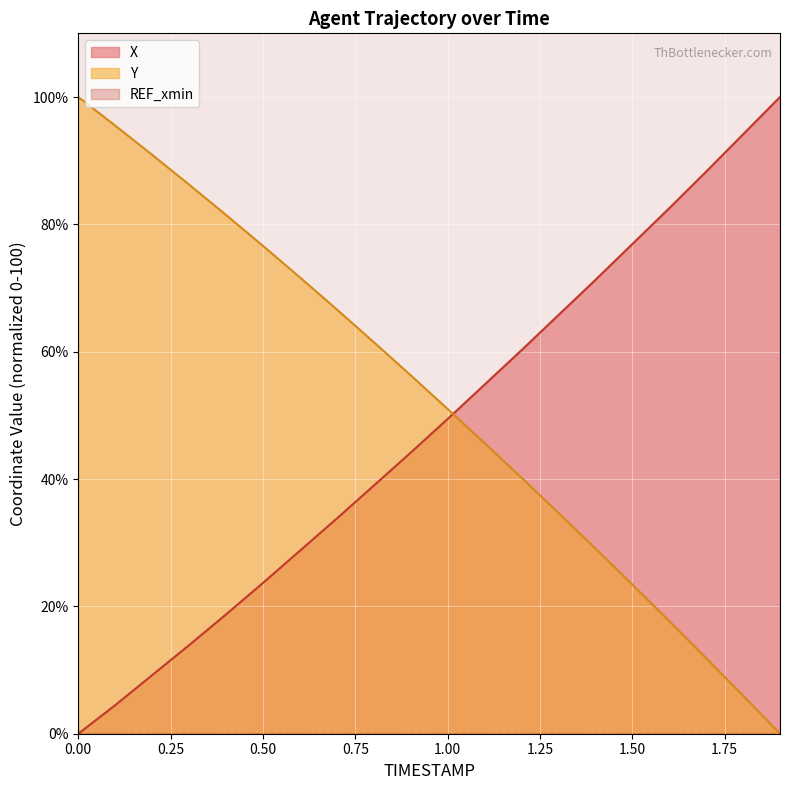

At which category is the sum across all series the highest?

1.1